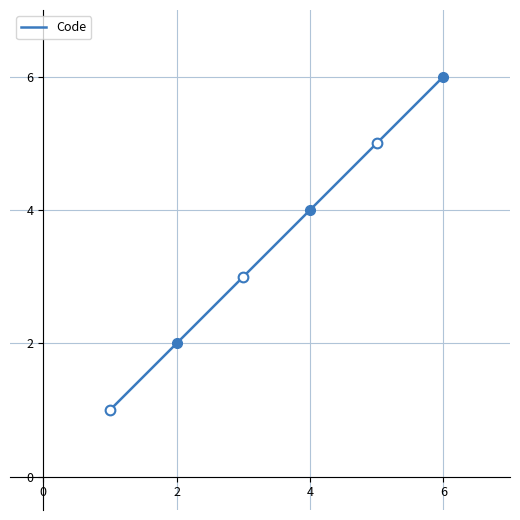

What is the smallest value displayed?

1